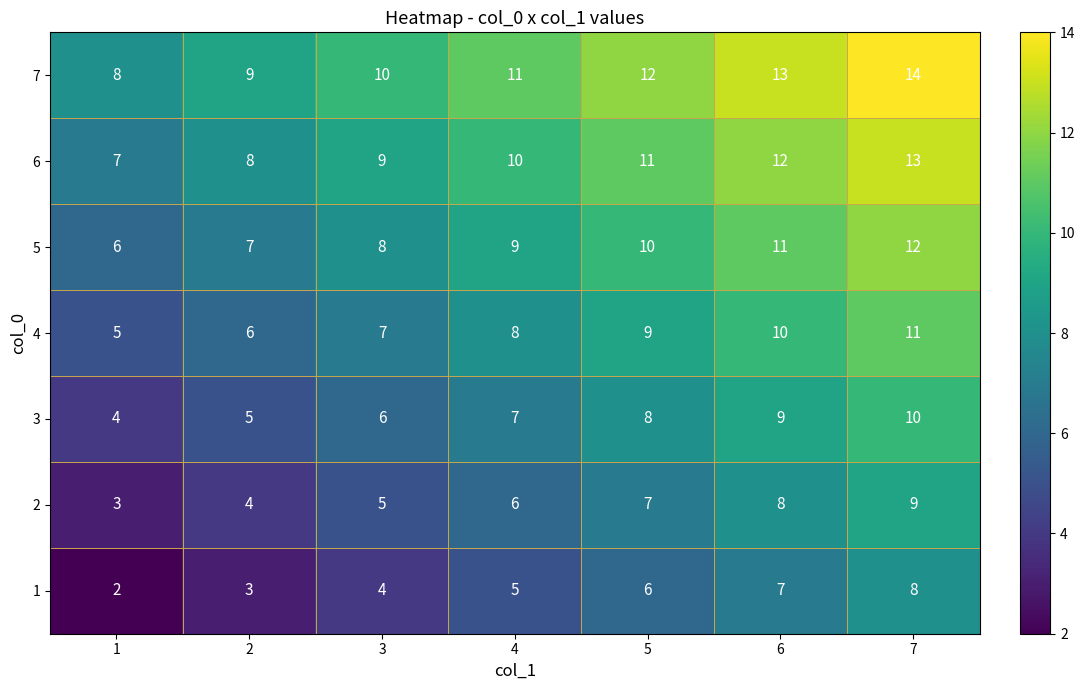

Rank the series by their maximum value, from highest to lowest.

7, 6, 5, 4, 3, 2, 1